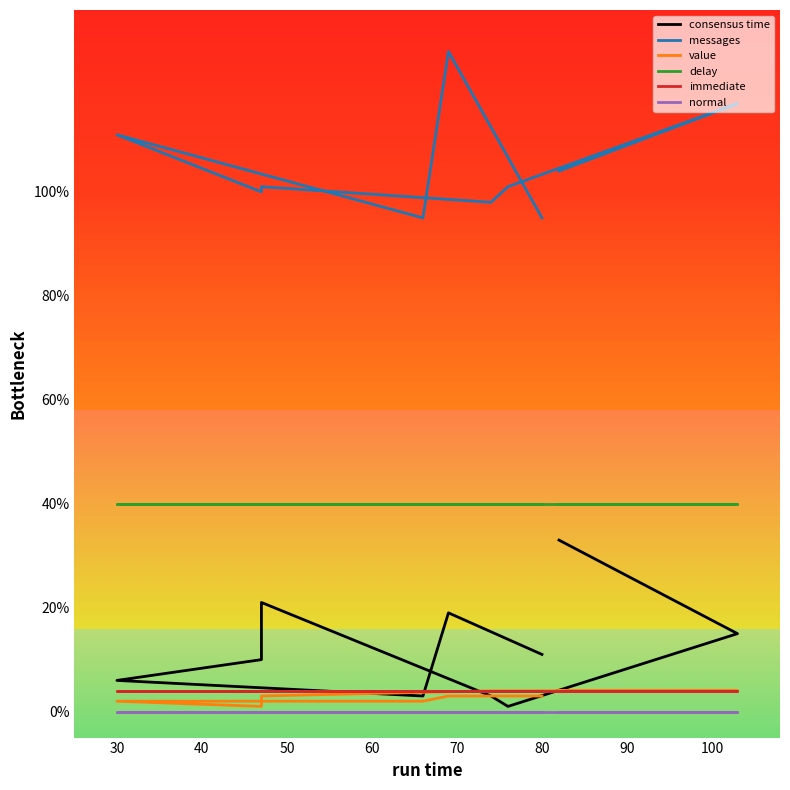

Does the chart display data point markers on the line(s)?

No